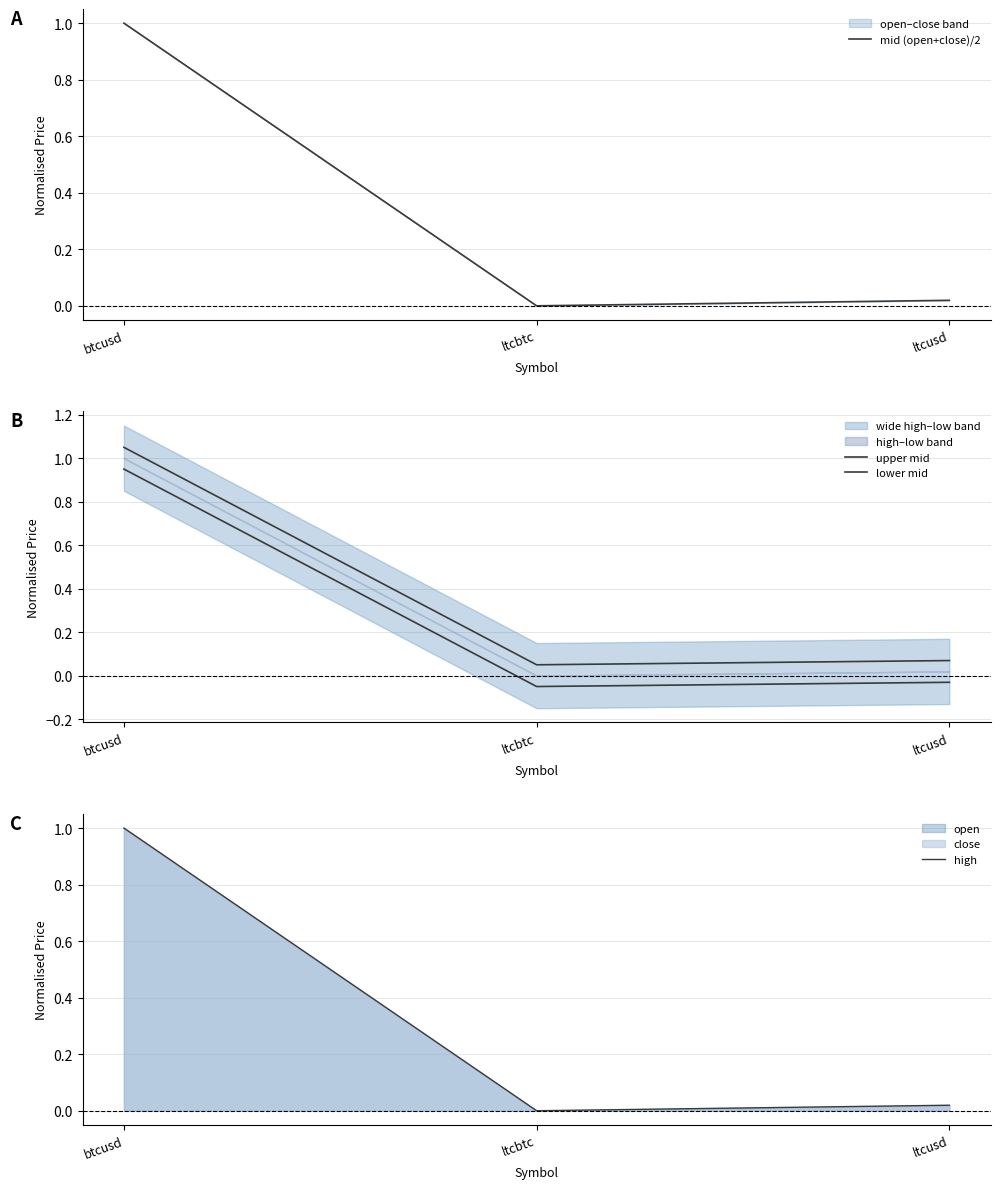

Is it true that mid (open+close)/2 equals 0.0 at ltcbtc?

True